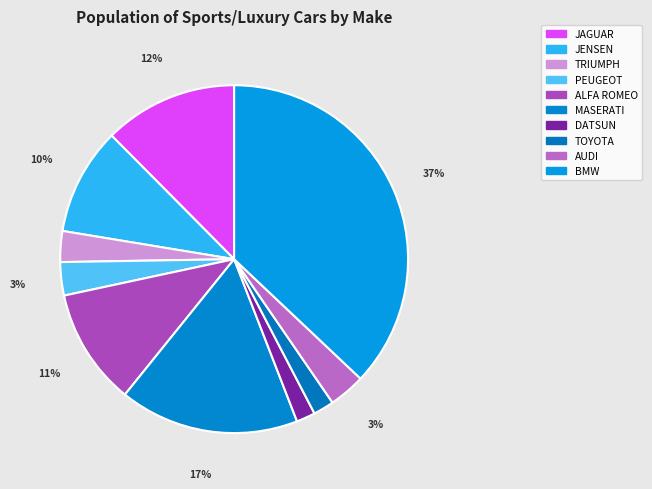

Count the number of slices in the pie.

10